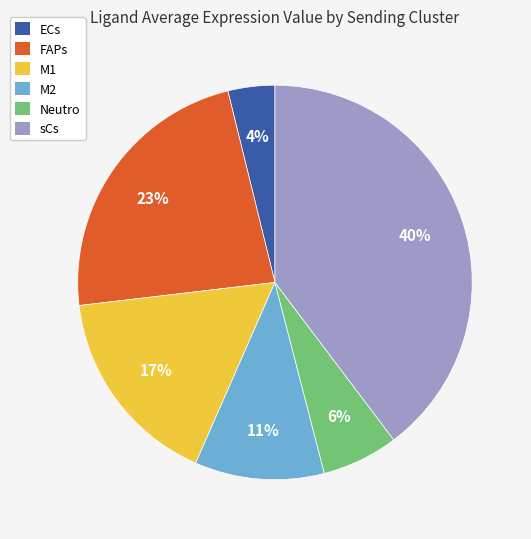

Is there a majority slice in this chart?

No